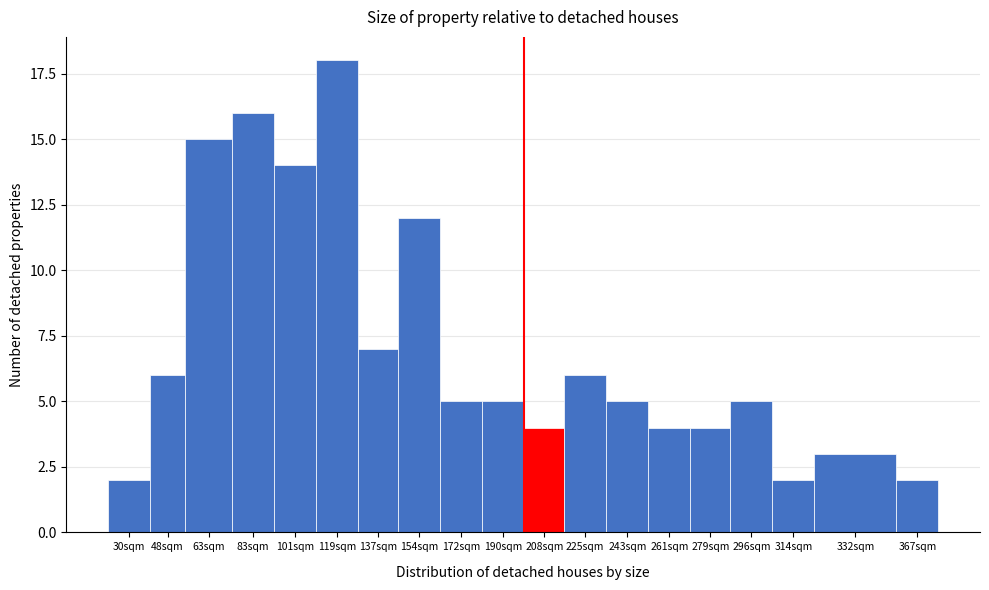

Reading right to left, extract all data points from this chart.

2	3	2	5	4	4	5	6	4	5	5	12	7	18	14	16	15	6	2